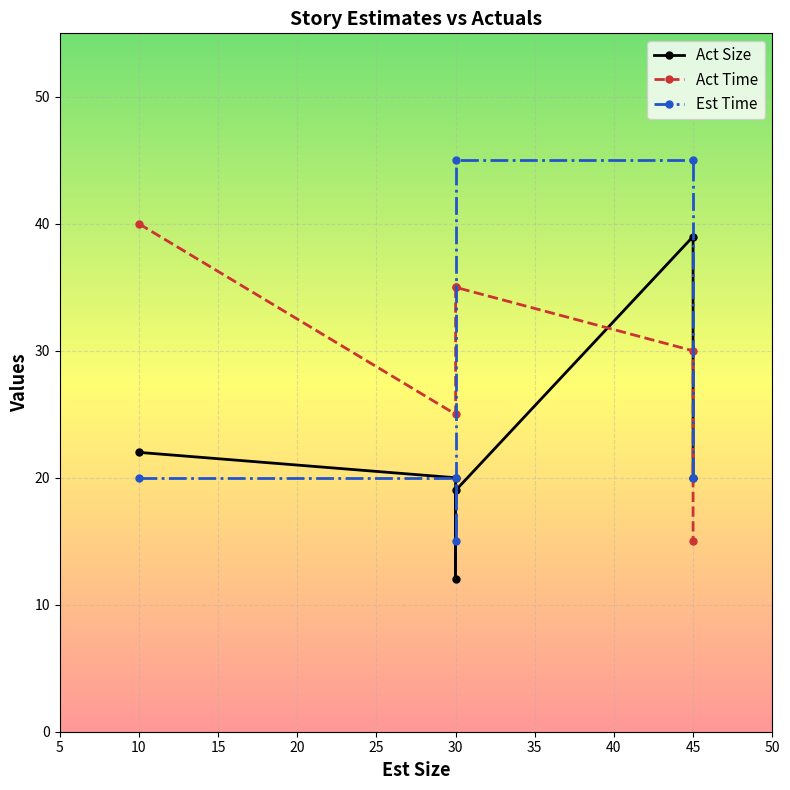

How many lines are shown in the chart?

3